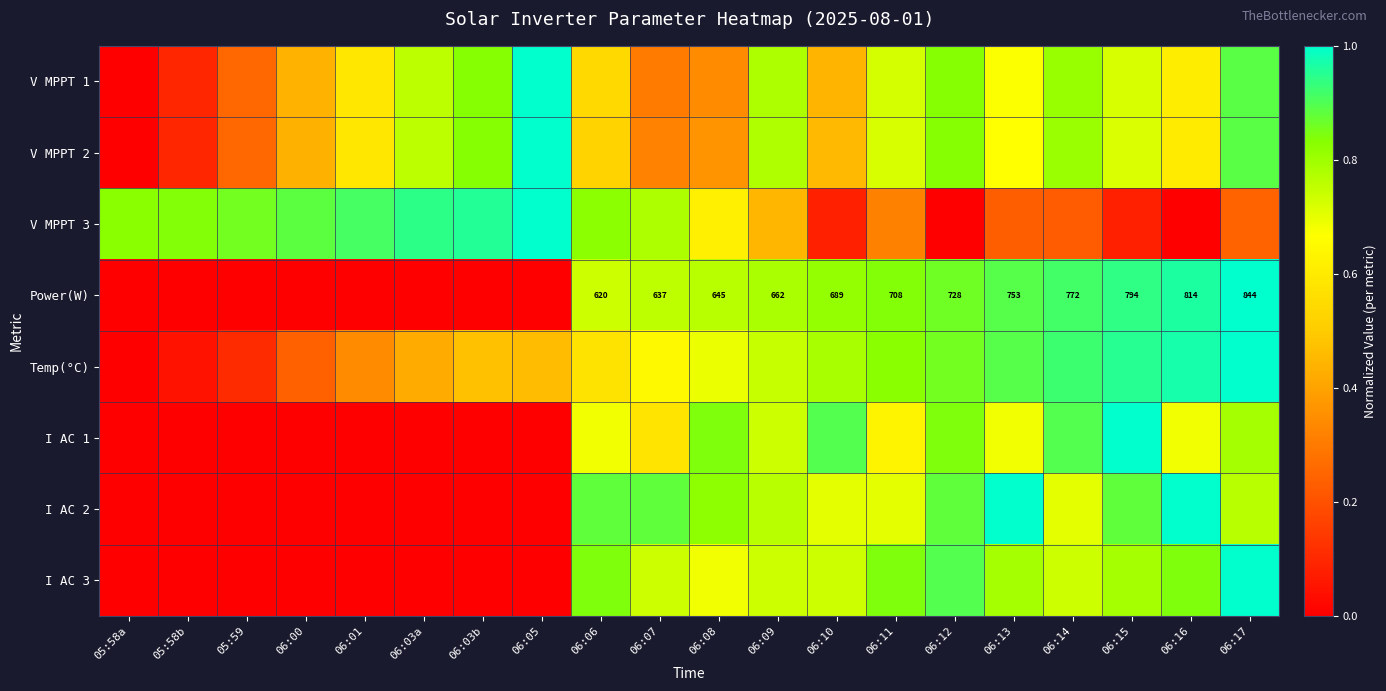

Which series has the widest spread of values?

V MPPT 1